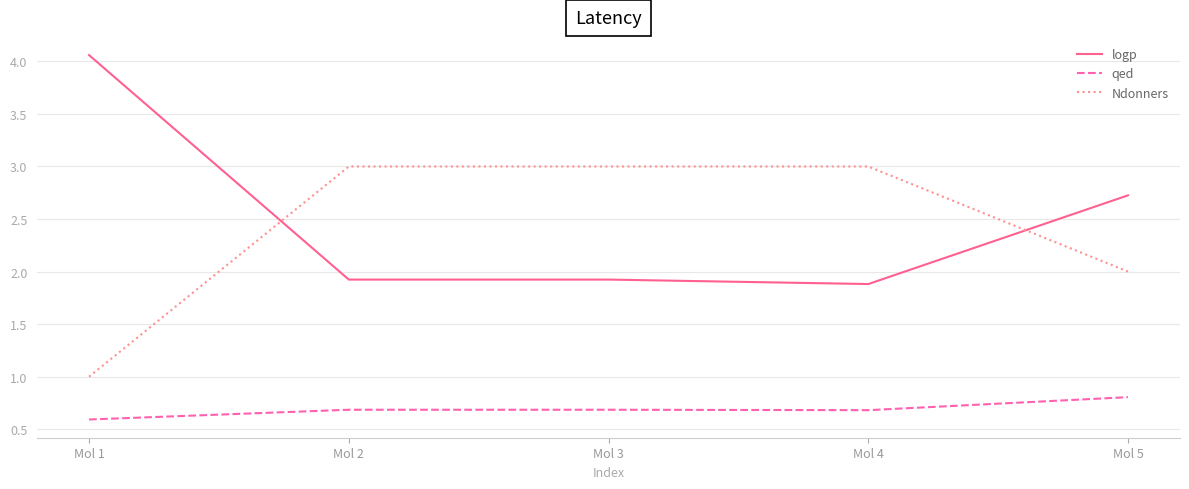

At which label is qed closest to 0?

Mol 1